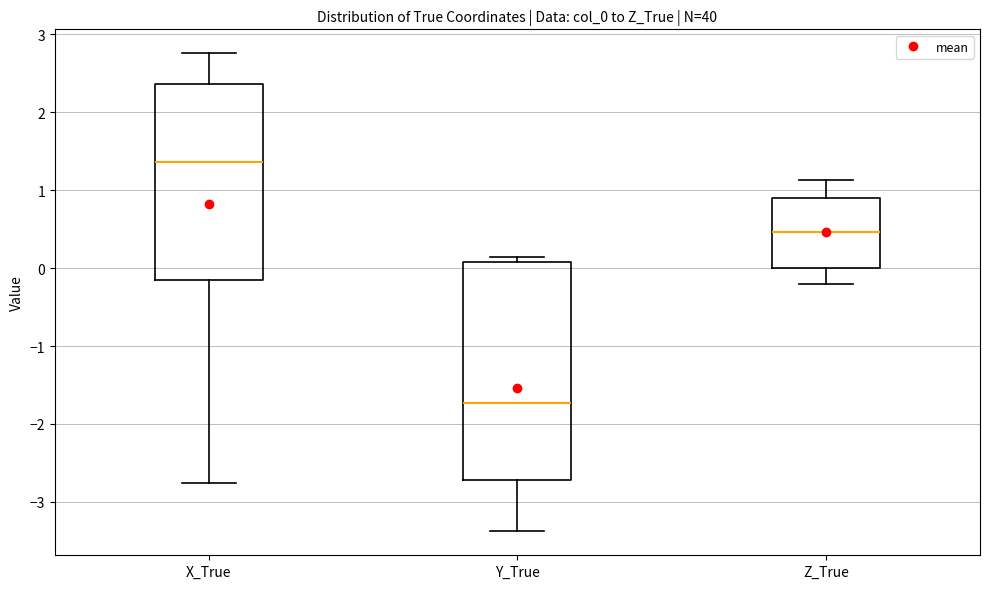

Where is the lower edge of the box for X_True on the y-axis? The values are not printed on the chart, so give them approximately, as read against the axis.

-0.2